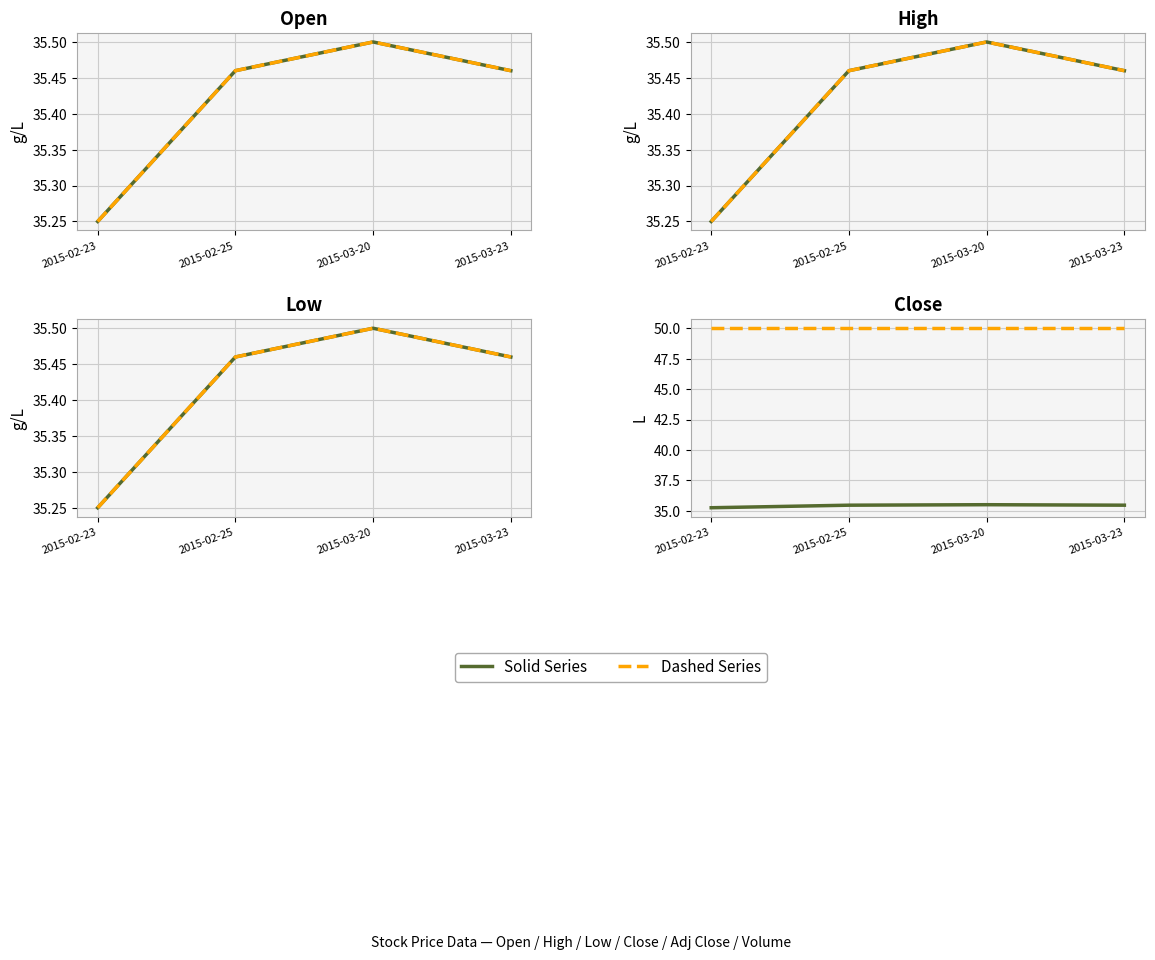

At 2015-02-23, list the series in order from smallest to largest.

Open, High, Low, Adj Close, Close, Volume